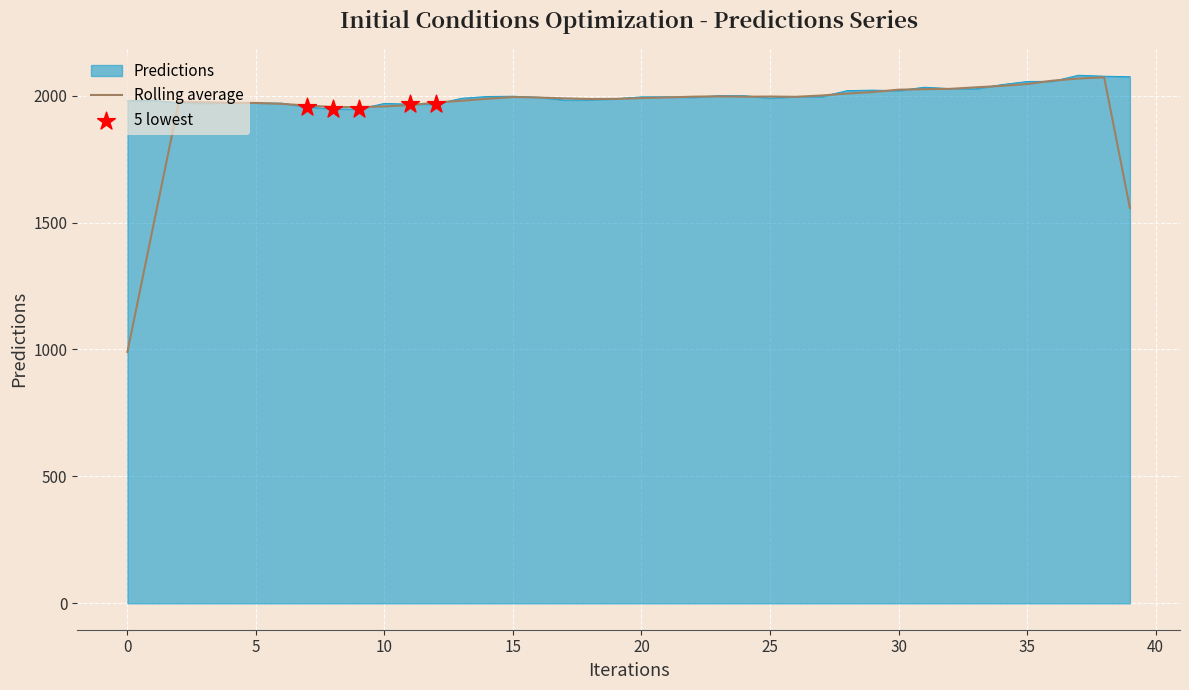

Which series has the widest spread of values?

Rolling average